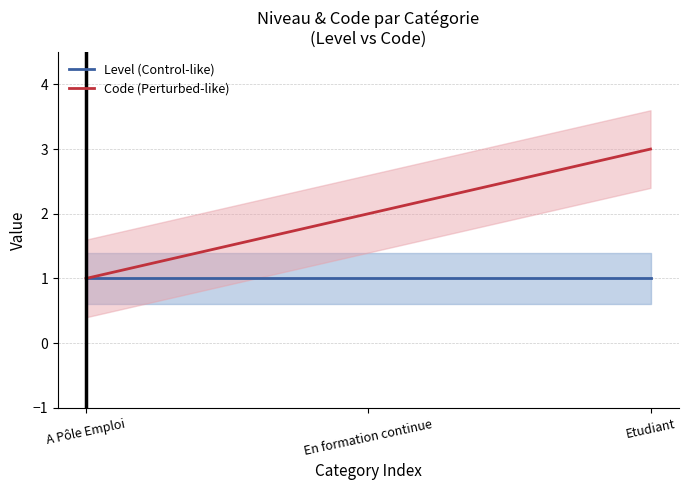

List the series in order of their overall mean, highest first.

Code (Perturbed-like), Level (Control-like)